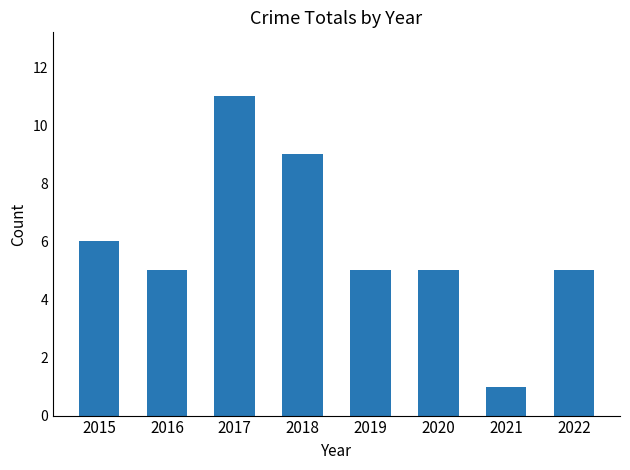

What is the value of the 3rd bar from the left?

11